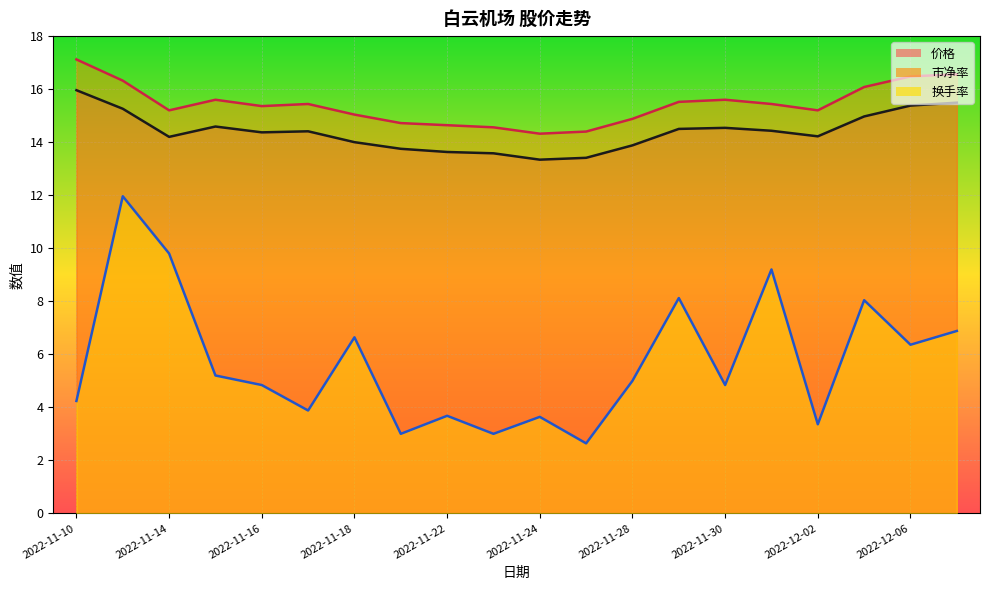

Where is 价格 nearest to the value 14?

2022-11-18